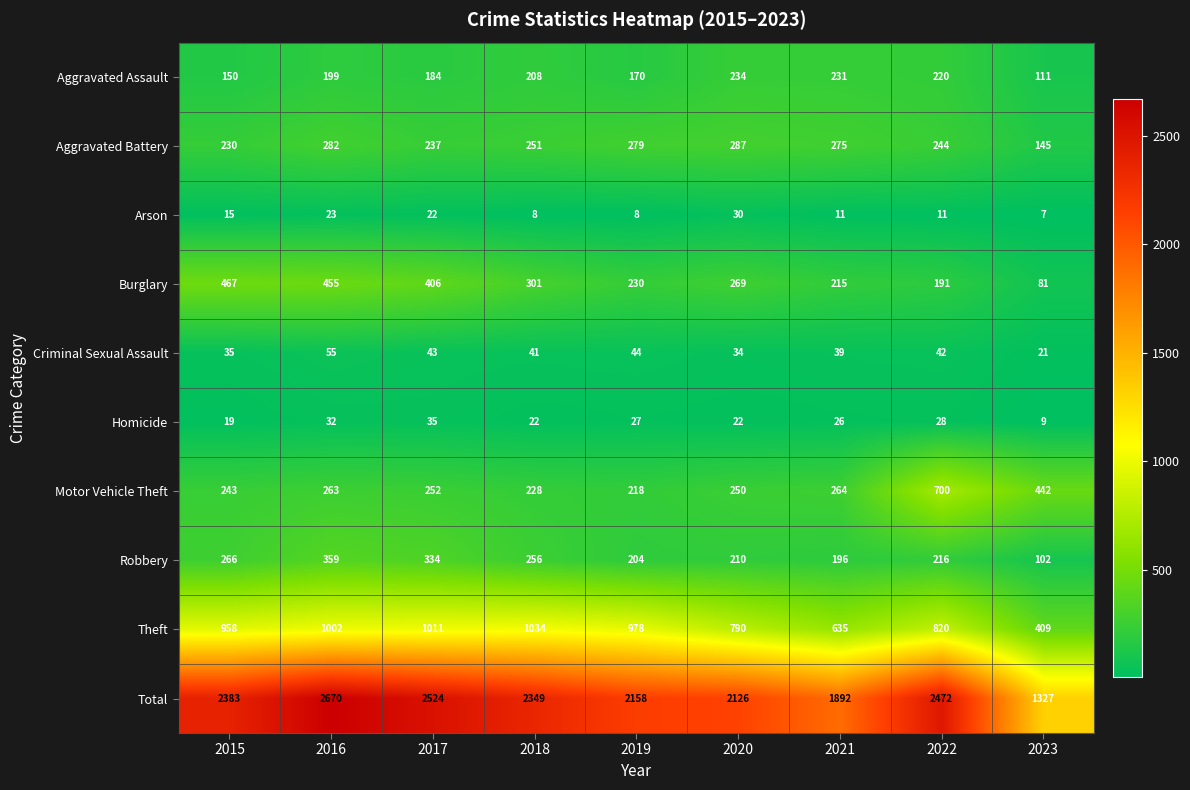

Rank the series at 2015 from highest to lowest value.

Total, Theft, Burglary, Robbery, Motor Vehicle Theft, Aggravated Battery, Aggravated Assault, Criminal Sexual Assault, Homicide, Arson